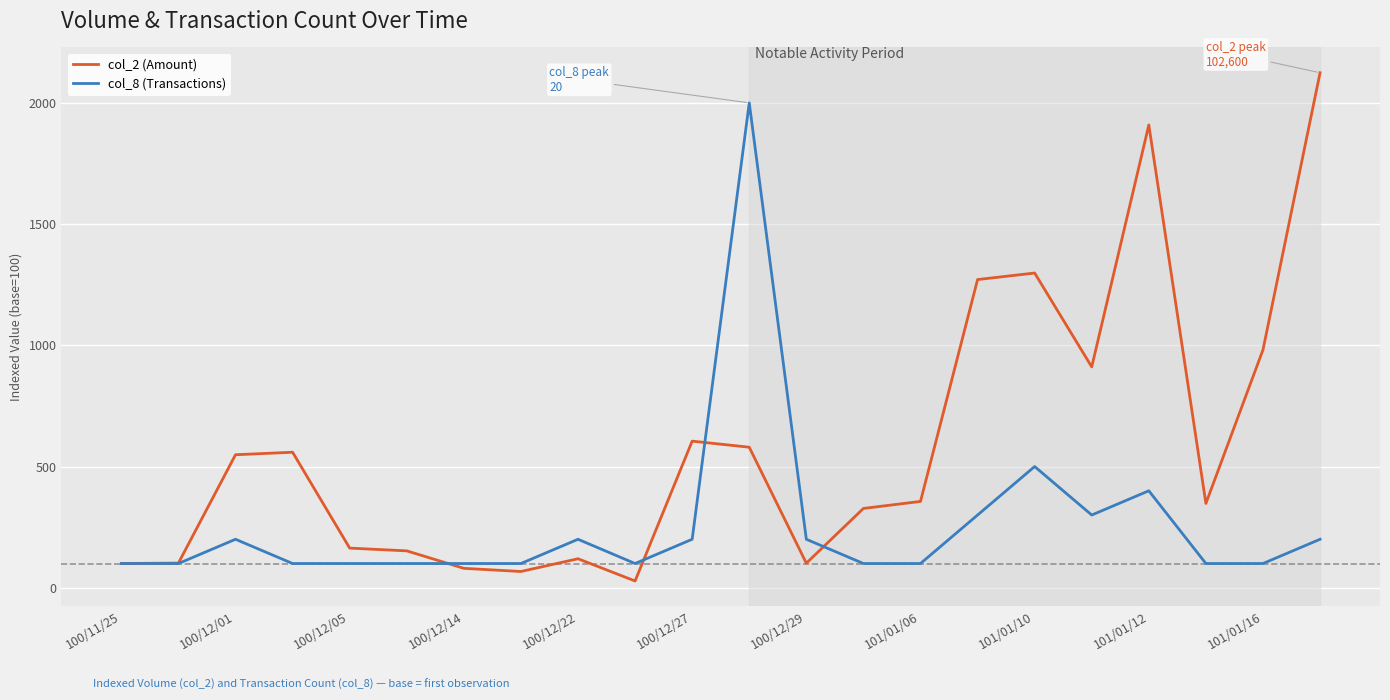

After their last crossing, which series has the higher values: col_2 (Amount) or col_8 (Transactions)?

col_2 (Amount)